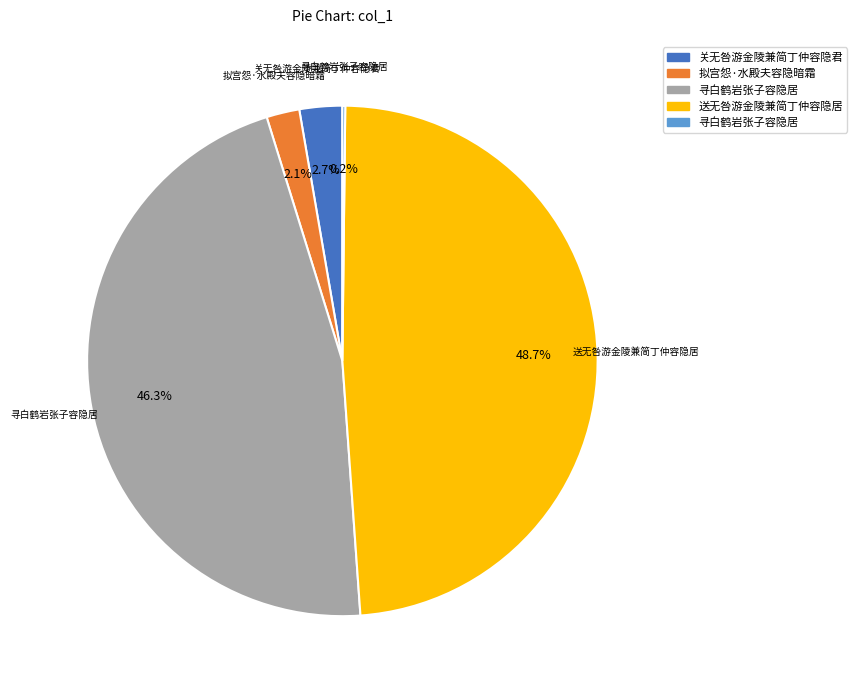

Is there any slice that represents more than half of the pie?

No